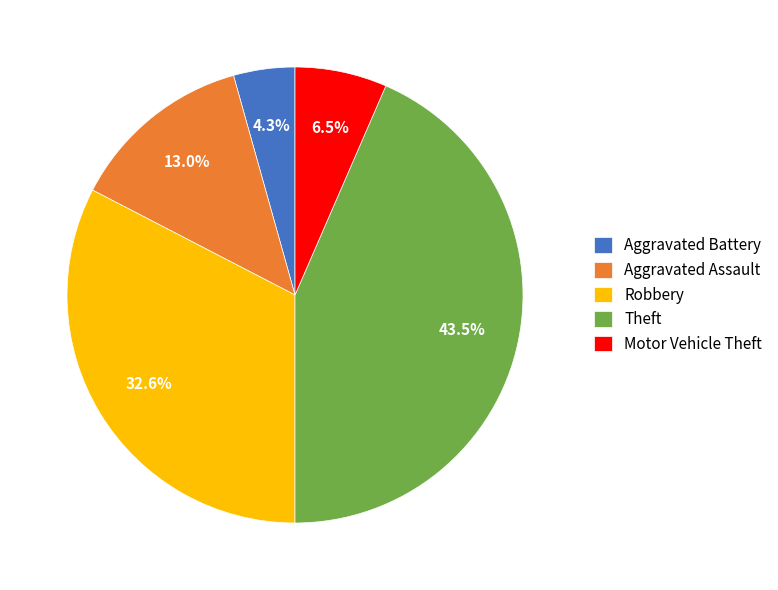

To the nearest percent, what percentage of the pie is Robbery?

33%